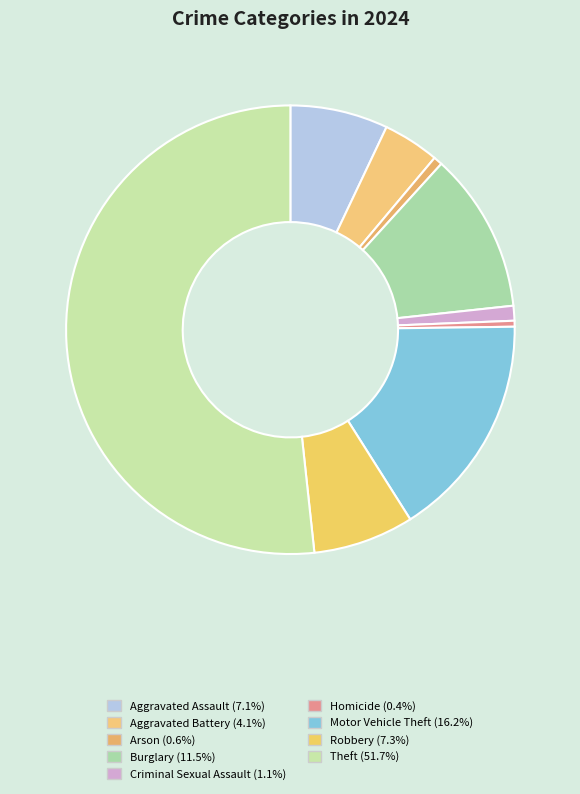

What is the largest slice in the pie chart?

Theft